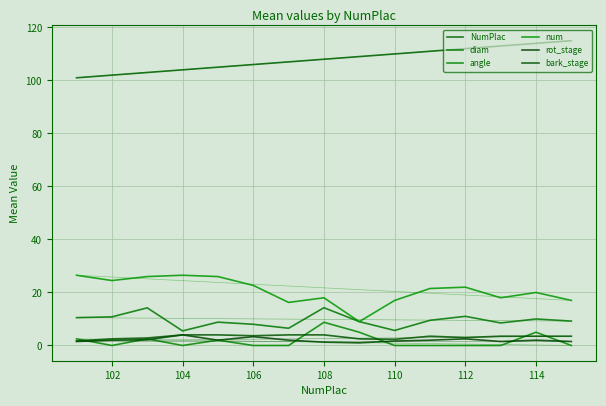

How many lines are shown in the chart?

6